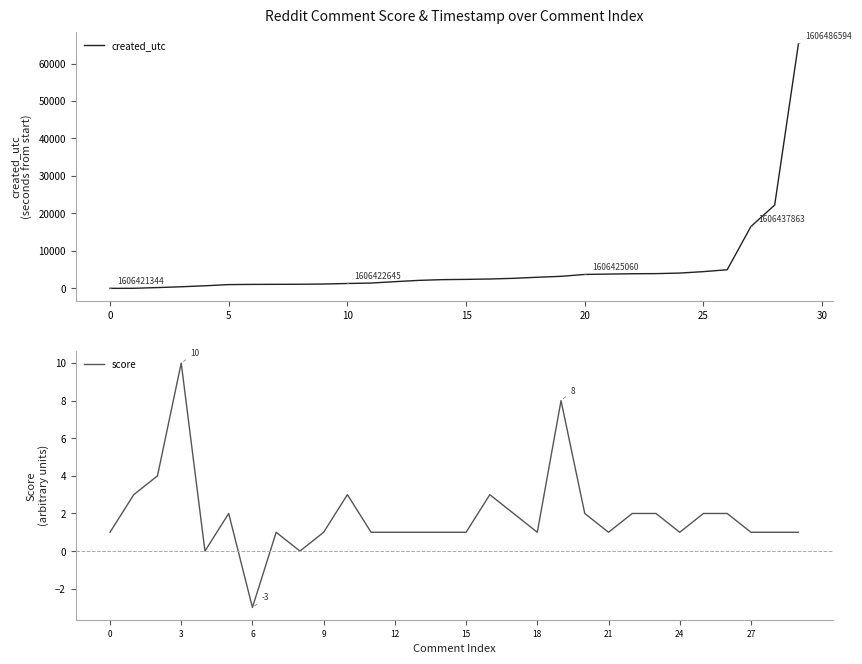

What is the total value across all series at 23?

3937